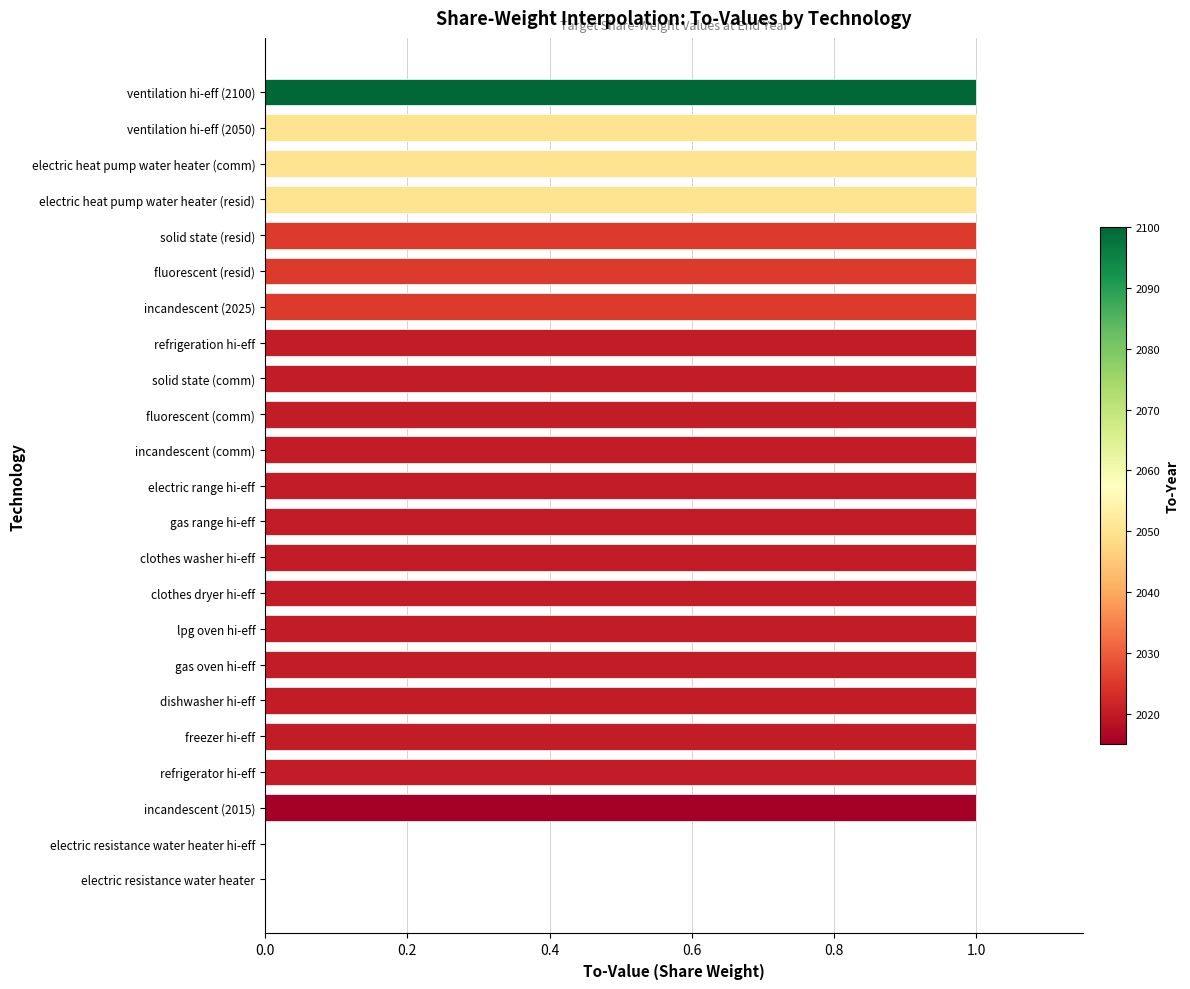

Reading bottom to top, transcribe all the data shown in this chart.

electric resistance water heater=0	electric resistance water heater hi-eff=0	incandescent (2015)=1	refrigerator hi-eff=1	freezer hi-eff=1	dishwasher hi-eff=1	gas oven hi-eff=1	lpg oven hi-eff=1	clothes dryer hi-eff=1	clothes washer hi-eff=1	gas range hi-eff=1	electric range hi-eff=1	incandescent (comm)=1	fluorescent (comm)=1	solid state (comm)=1	refrigeration hi-eff=1	incandescent (2025)=1	fluorescent (resid)=1	solid state (resid)=1	electric heat pump water heater (resid)=1	electric heat pump water heater (comm)=1	ventilation hi-eff (2050)=1	ventilation hi-eff (2100)=1